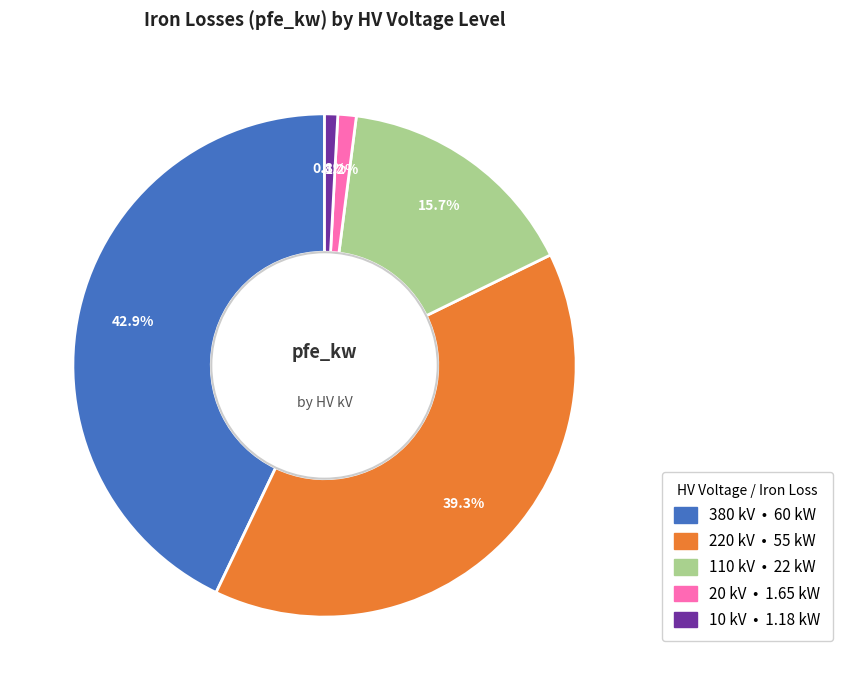

Between 10 and 380, which is larger?

380